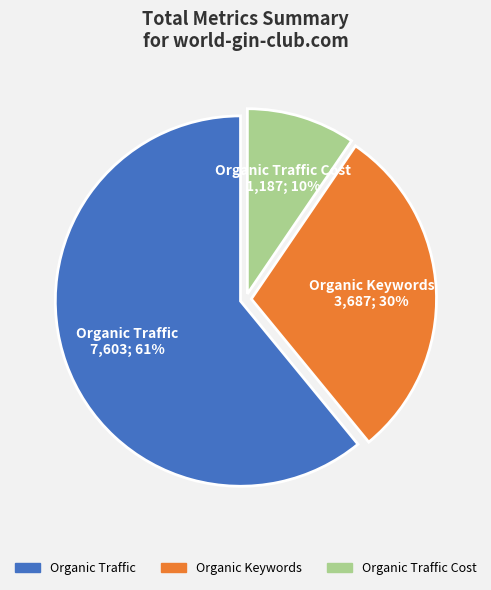

Is there a majority slice in this chart?

Yes